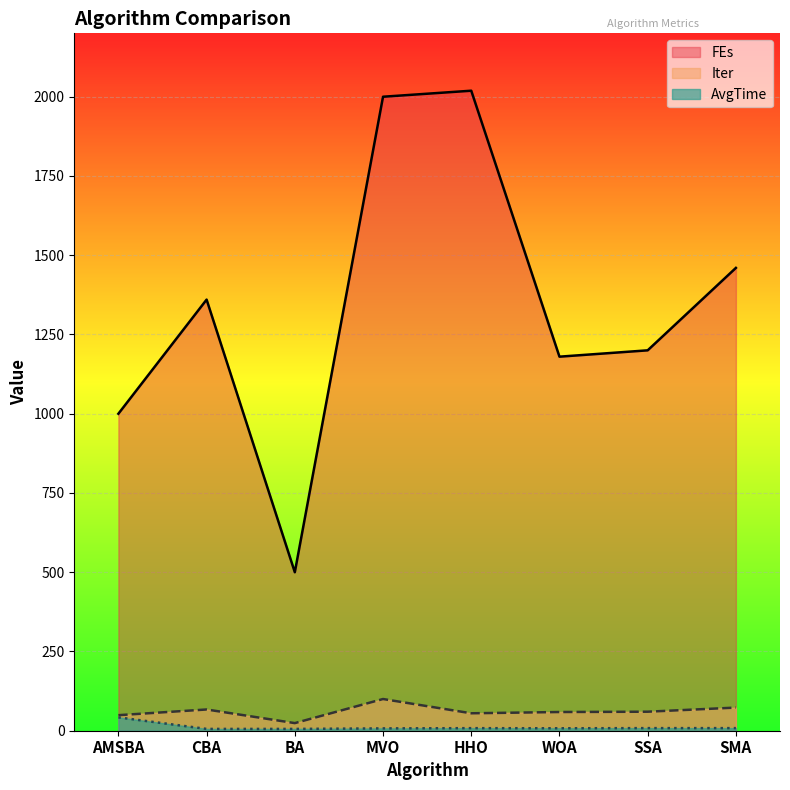

Is the value of Iter at SMA greater than the value of FEs at WOA?

No